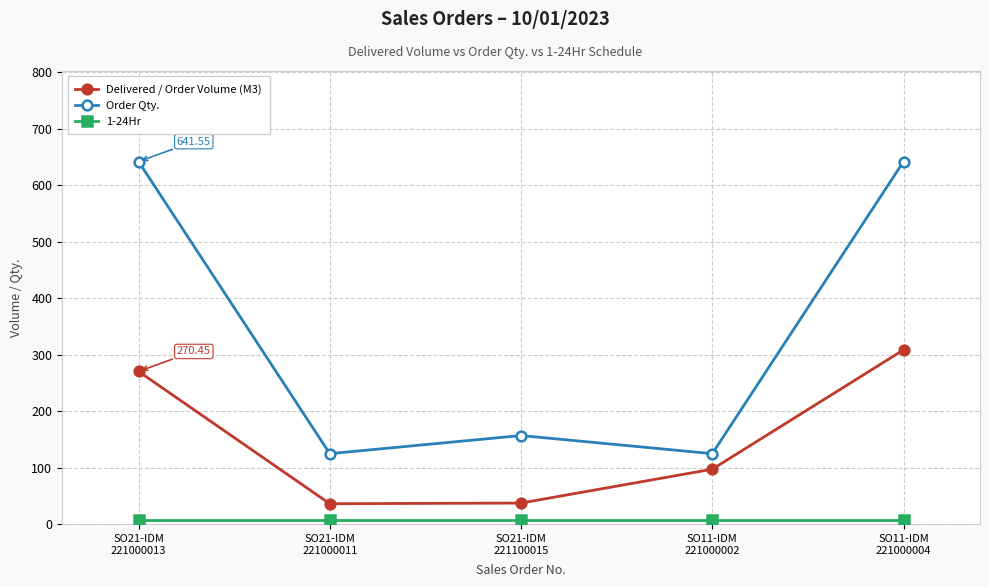

Which series has the largest range (max minus min)?

Order Qty.